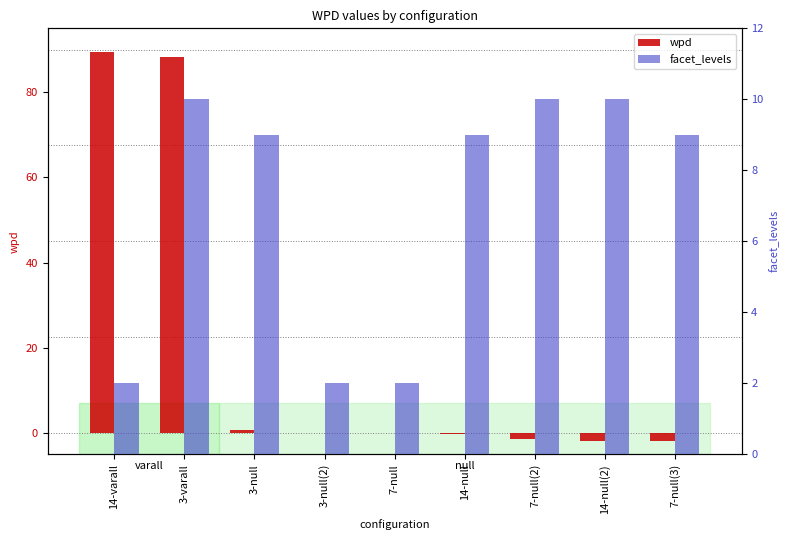

What is the difference between the wpd values at 7-null(2) and 14-null(2)?

0.3